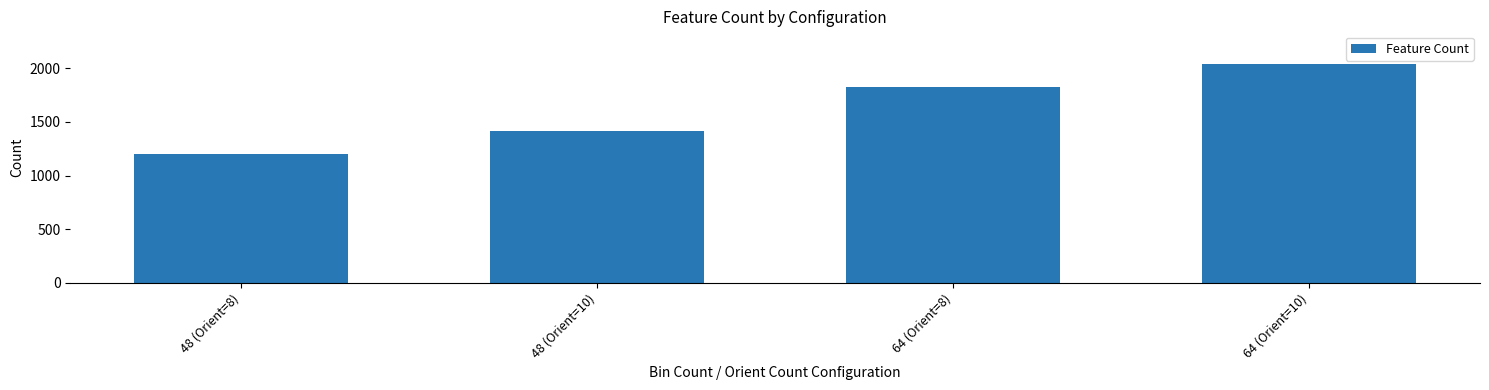

What is the change in value from 48 (Orient=8) to 64 (Orient=8)?

+624